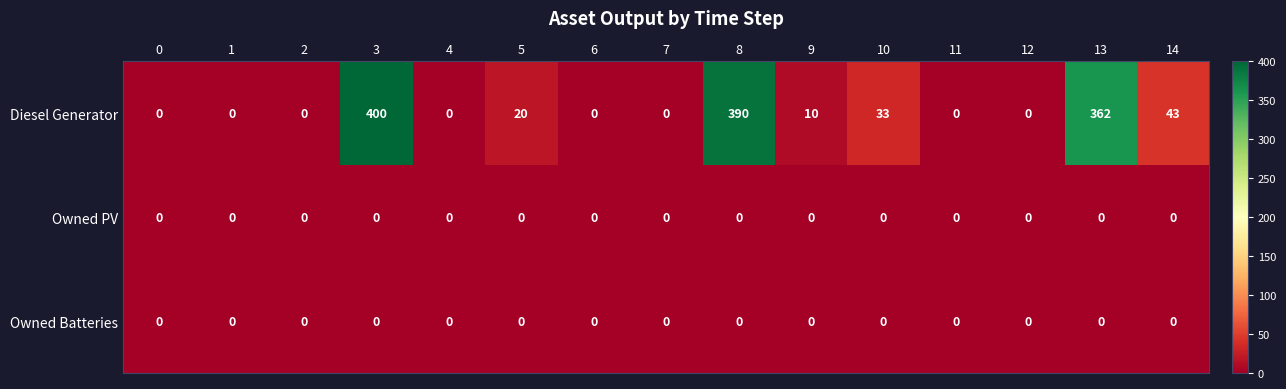

At how many categories does at least one series exceed 77?

3